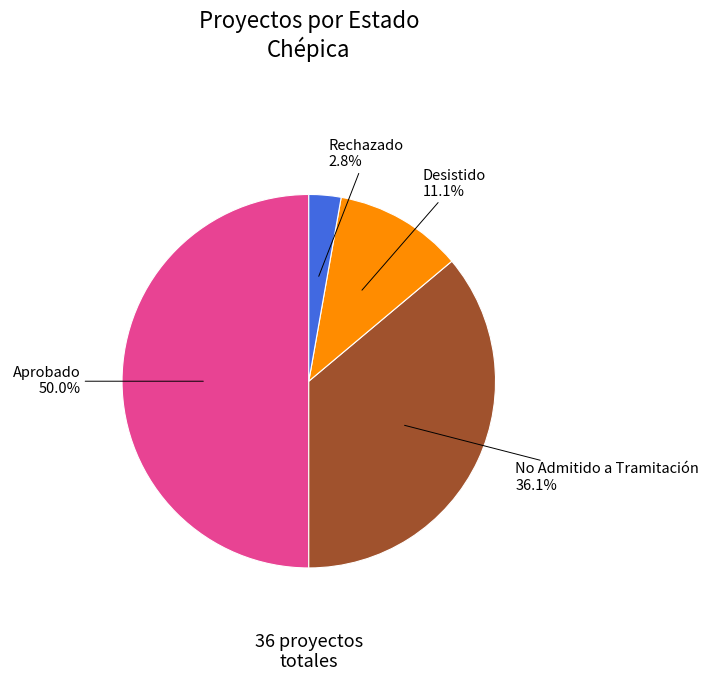

Combined, do No Admitido a Tramitación and Aprobado account for over 50%?

Yes